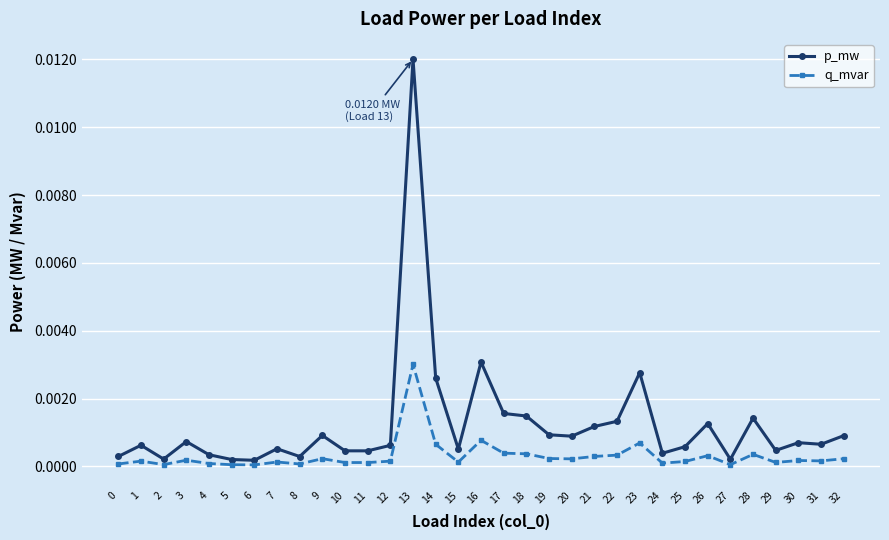

True or false: q_mvar has a value of 0.0 at 1.

True